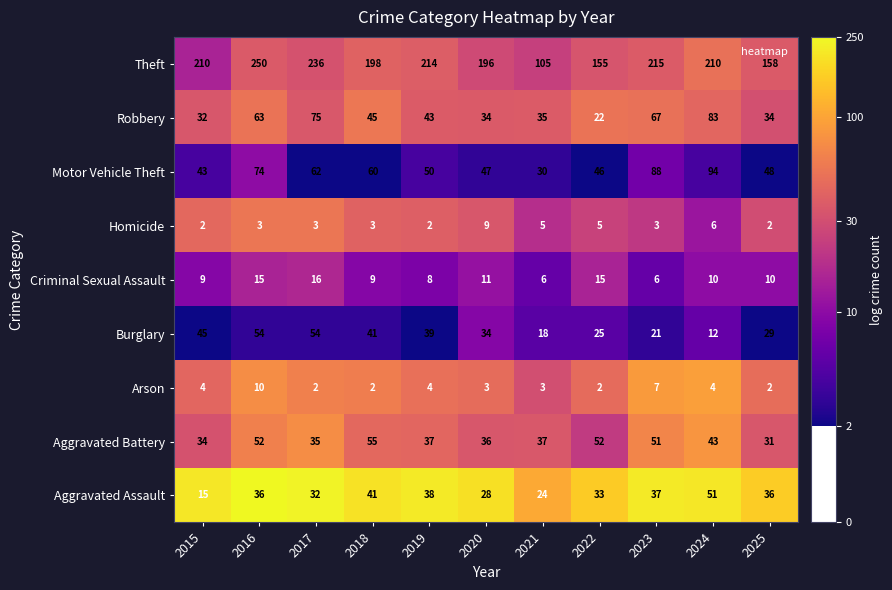

What is the average value of the Robbery series?

48